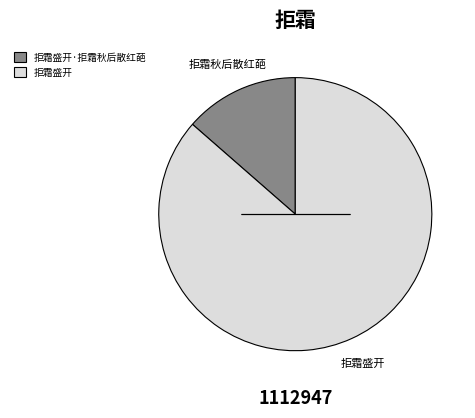

Which slice is the smallest?

拒霜盛开·拒霜秋后散红葩